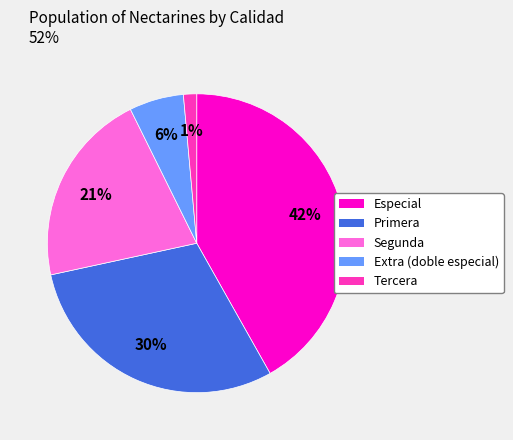

Does any single category account for the majority?

No